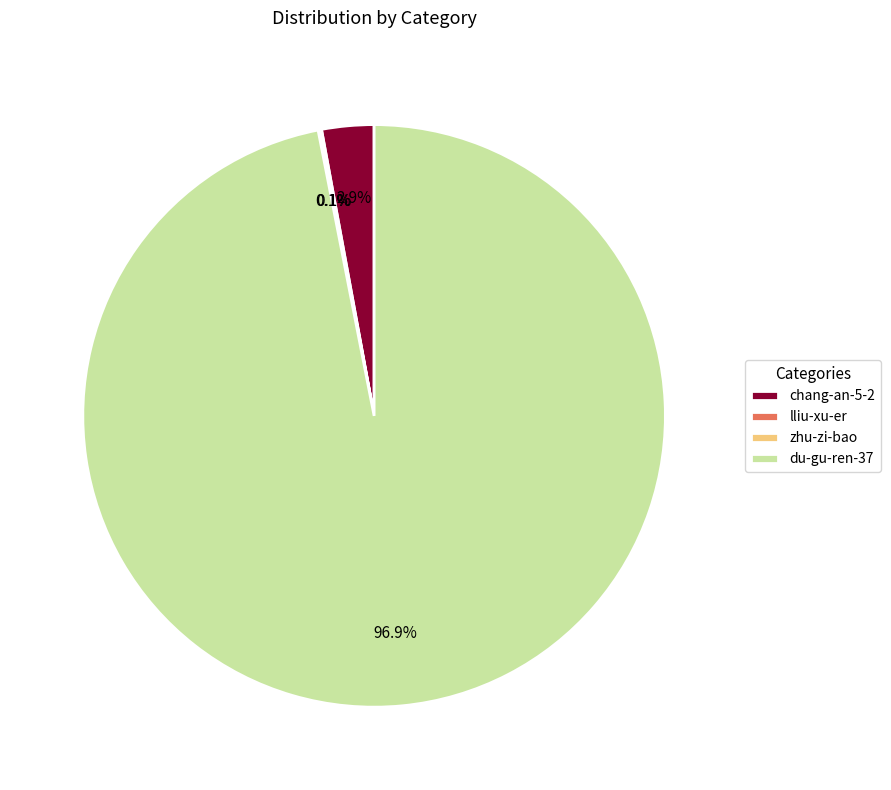

Between chang-an-5-2 and du-gu-ren-37, which is larger?

du-gu-ren-37